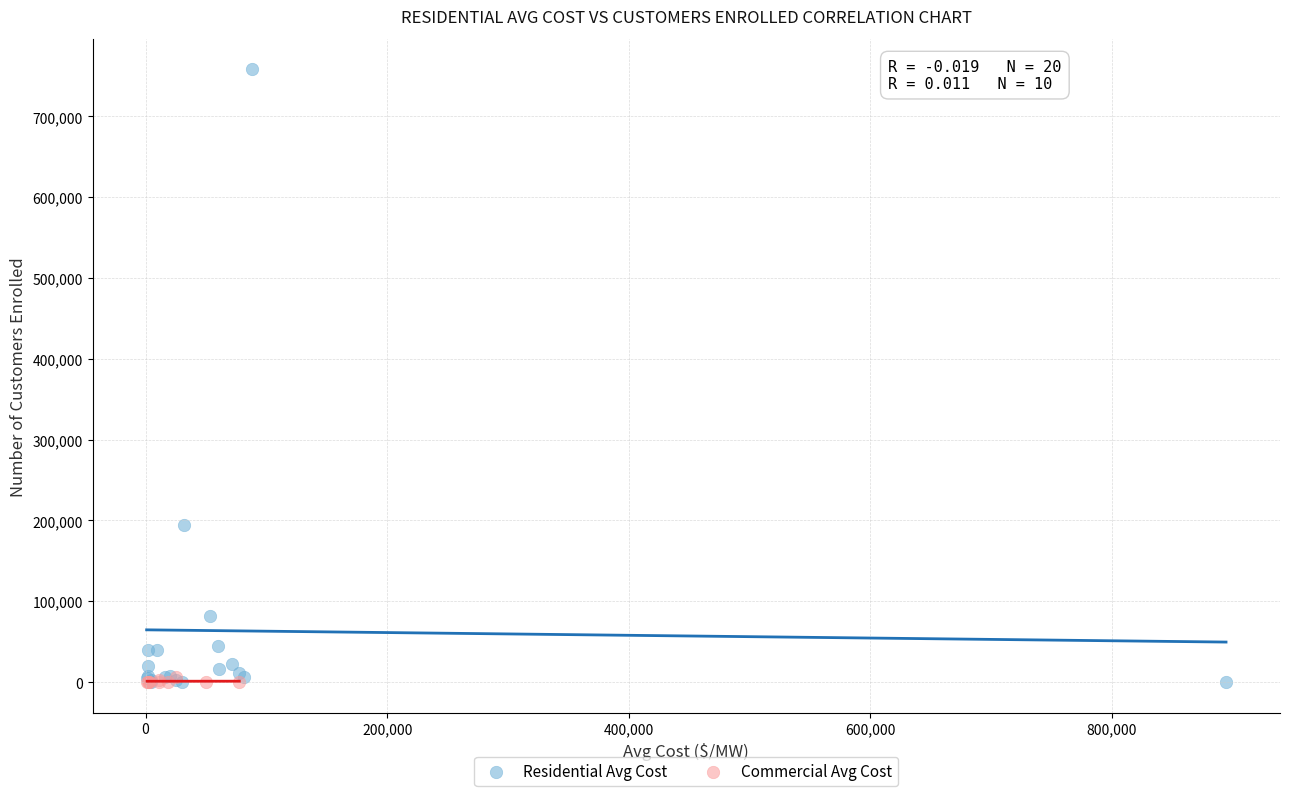

Which series has the largest Y range (max minus min)?

Residential Avg Cost